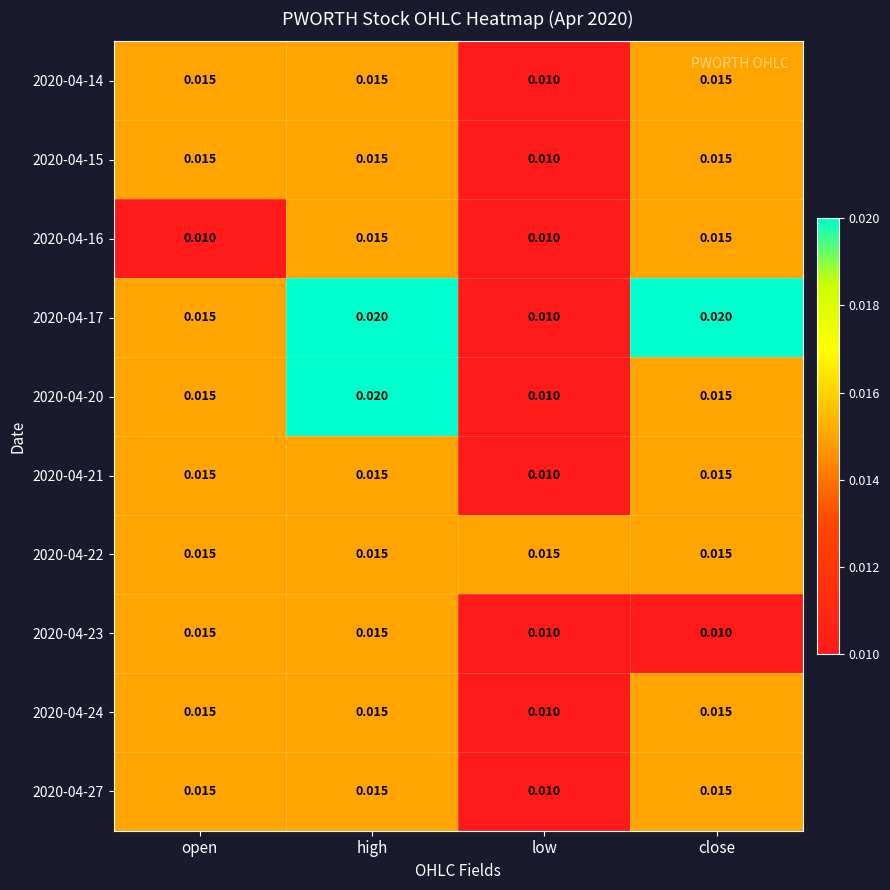

At which label is 2020-04-14 closest to 0?

low